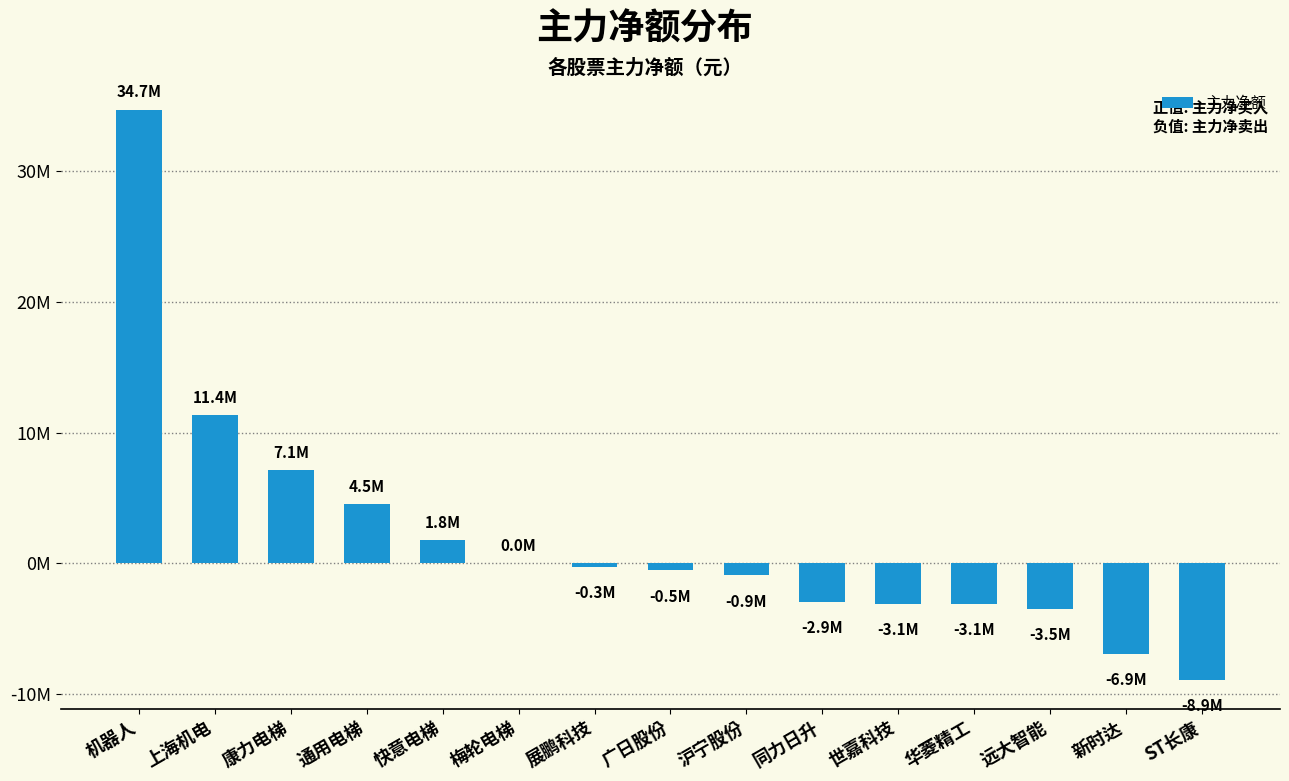

What is the value of the 8th bar from the left?

-530949